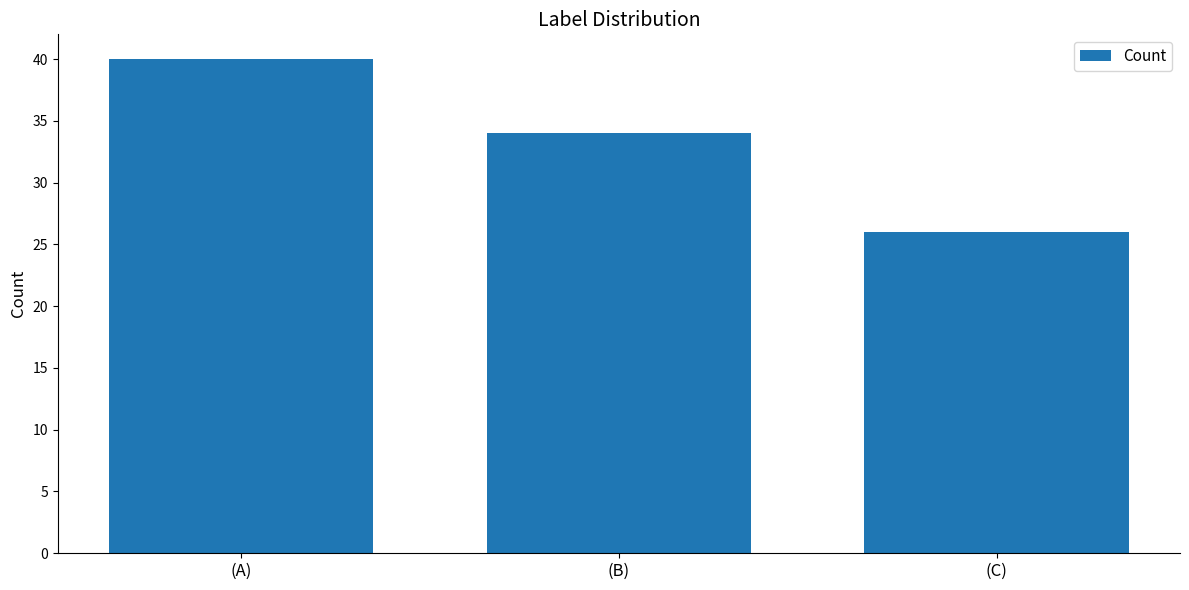

What is the greatest value displayed?

40